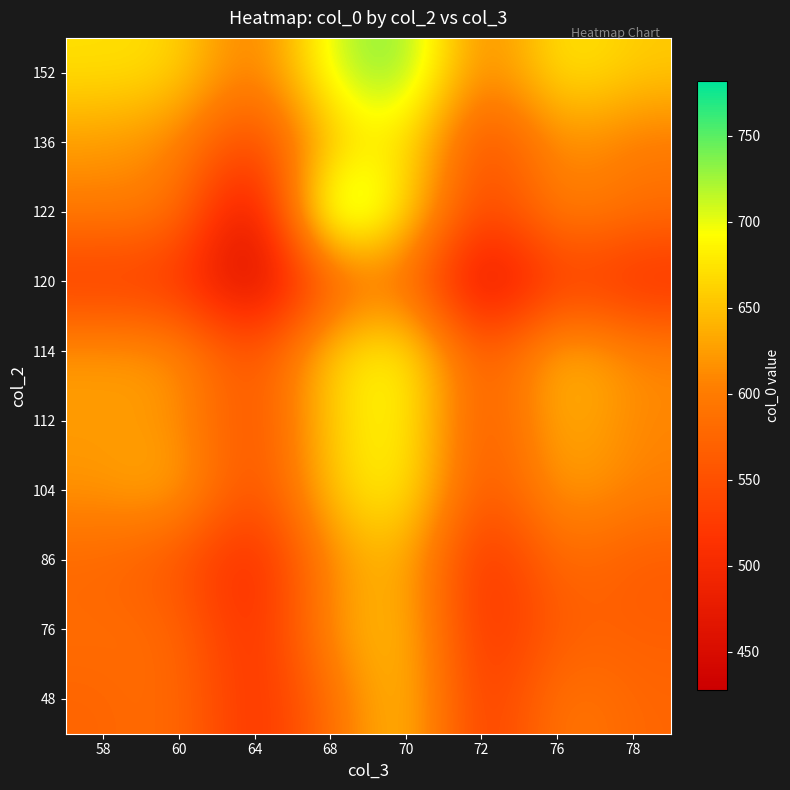

Rank the series at 76 from highest to lowest value.

152, 114, 112, 104, 136, 122, 48, 86, 76, 120